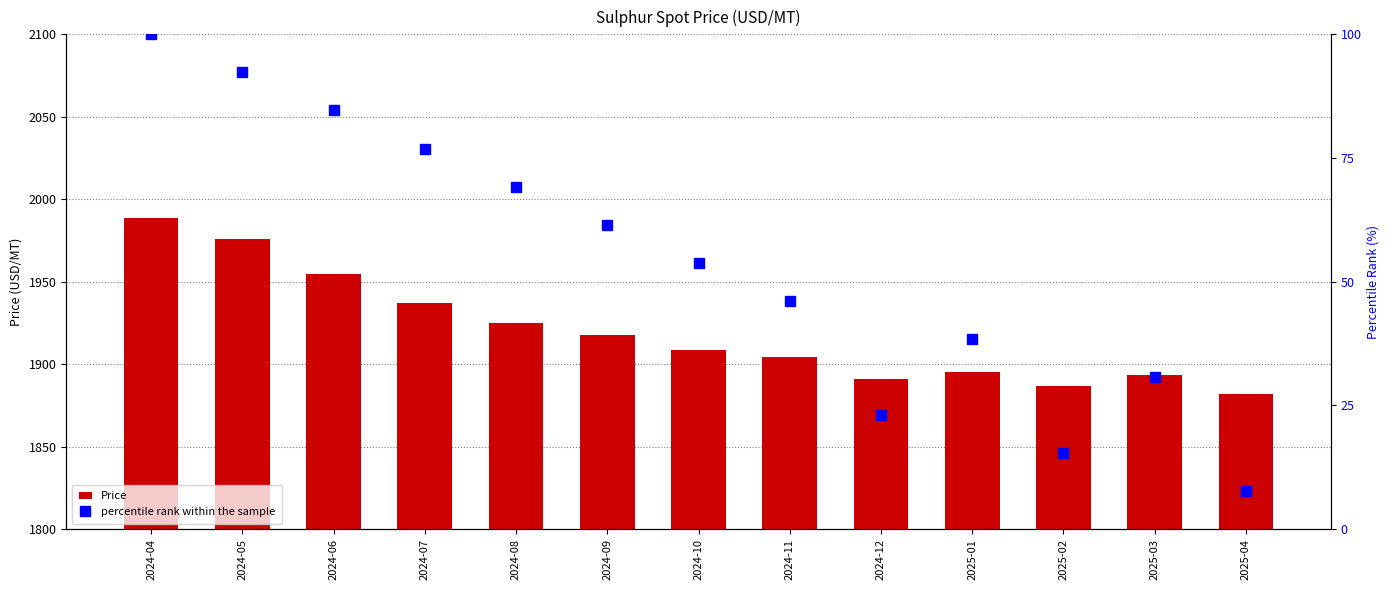

At which label does Price first exceed 1908?

2024-04